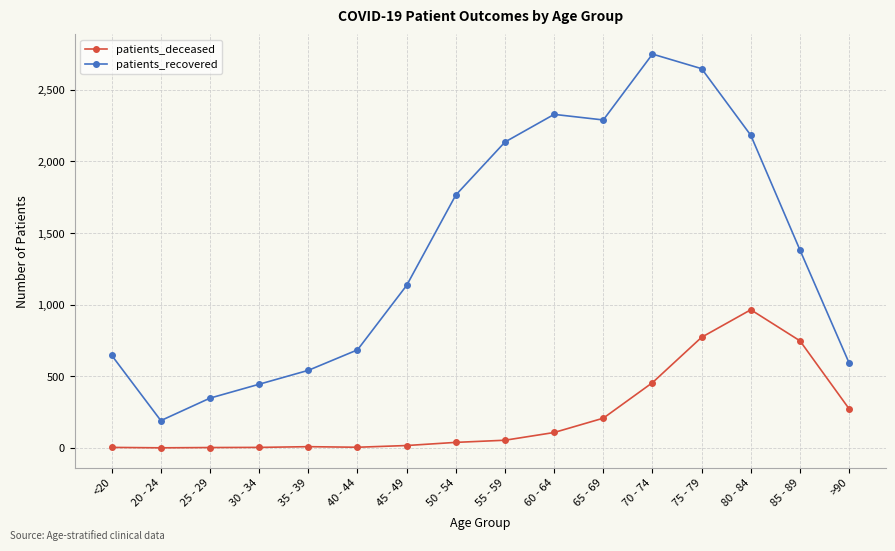

How many data points in patients_recovered are less than 1381?

8